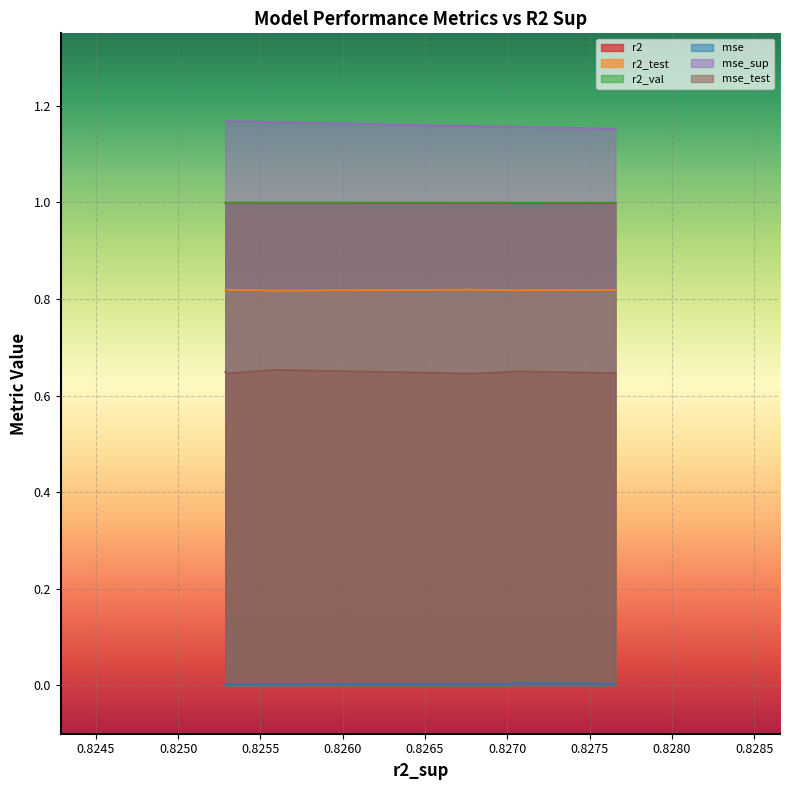

Which series has the largest total across all categories?

mse_sup